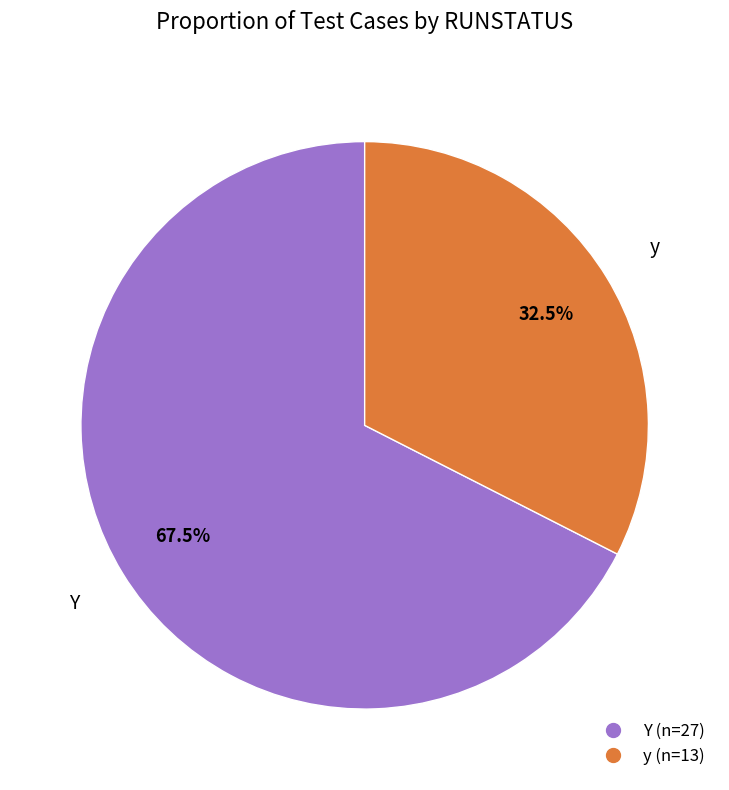

What is the ratio of the value at Y to the value at y?

2.1